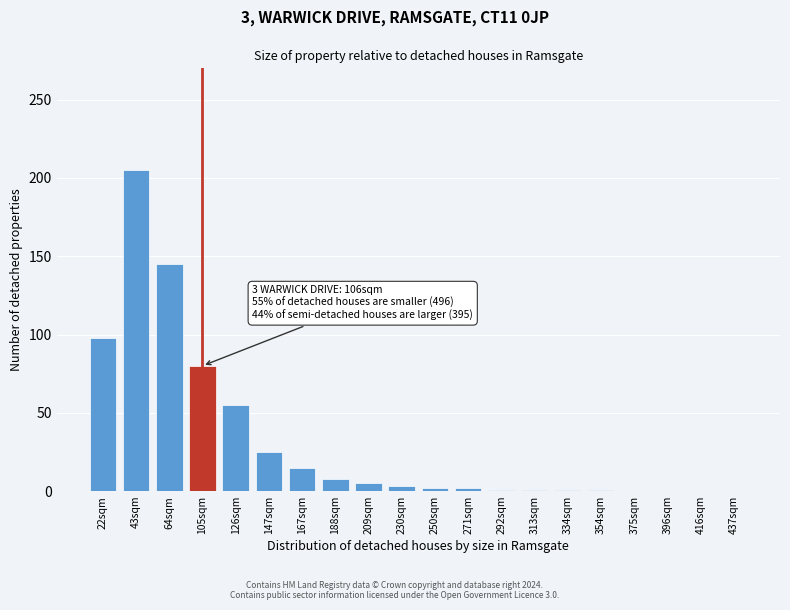

True or false: the data shows 1 at 313sqm.

True